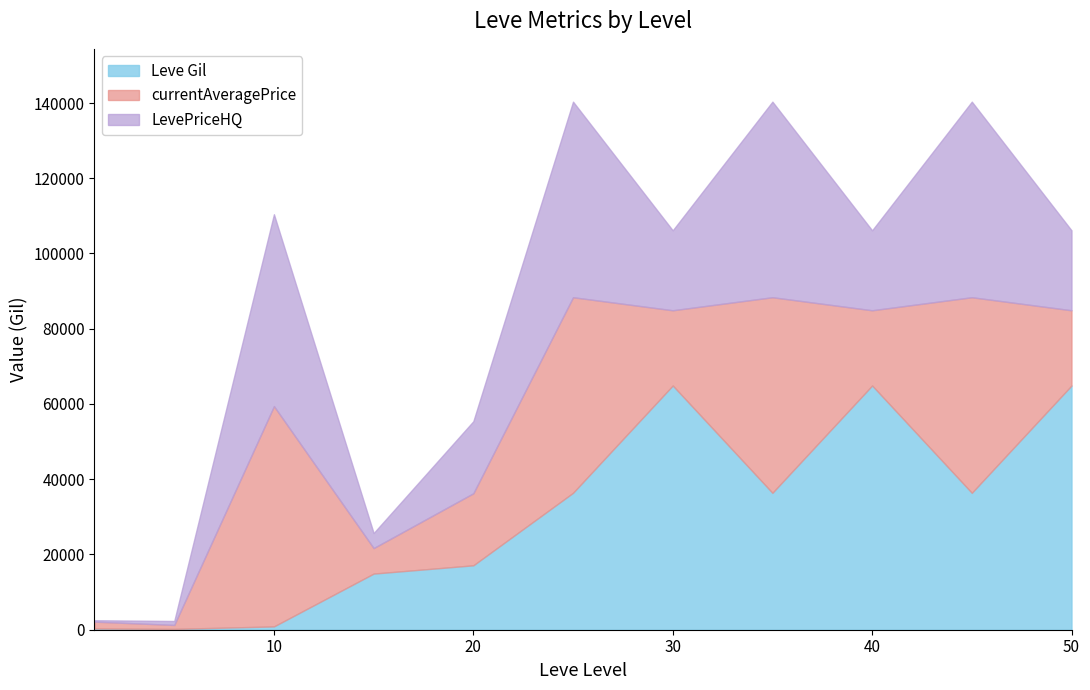

What is the value of the LevePriceHQ point at the 5th from the left?

19150